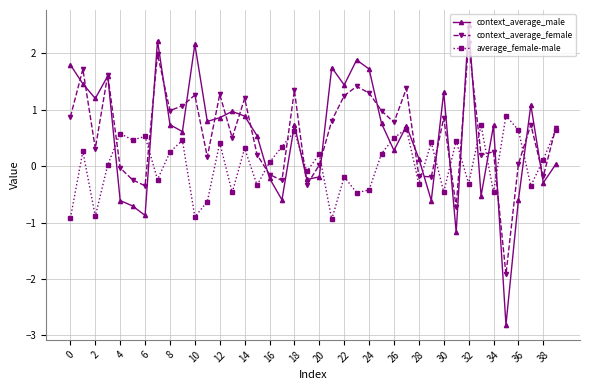

What is the maximum value shown in the chart?

2.5